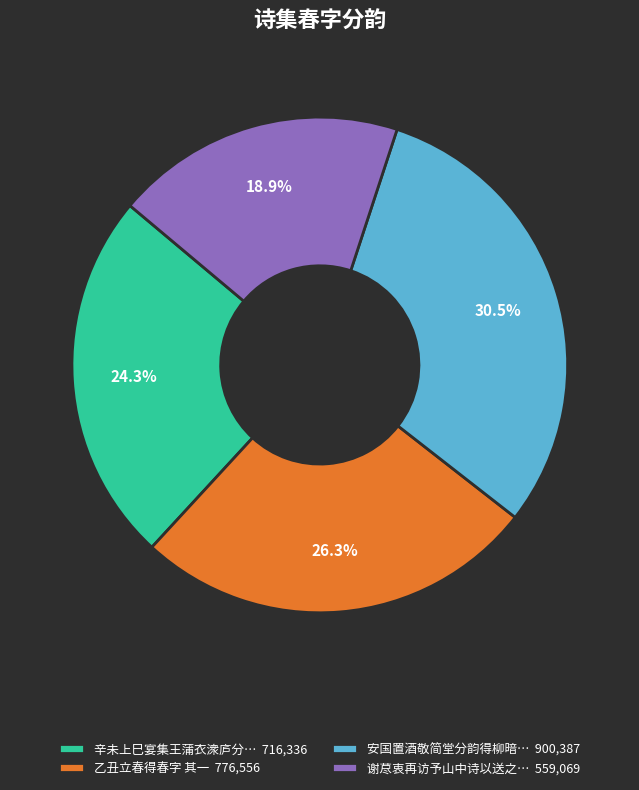

Which has a higher value, 乙丑立春得春字 其一 776,556 or 安国置酒敬简堂分韵得柳暗… 900,387?

安国置酒敬简堂分韵得柳暗… 900,387